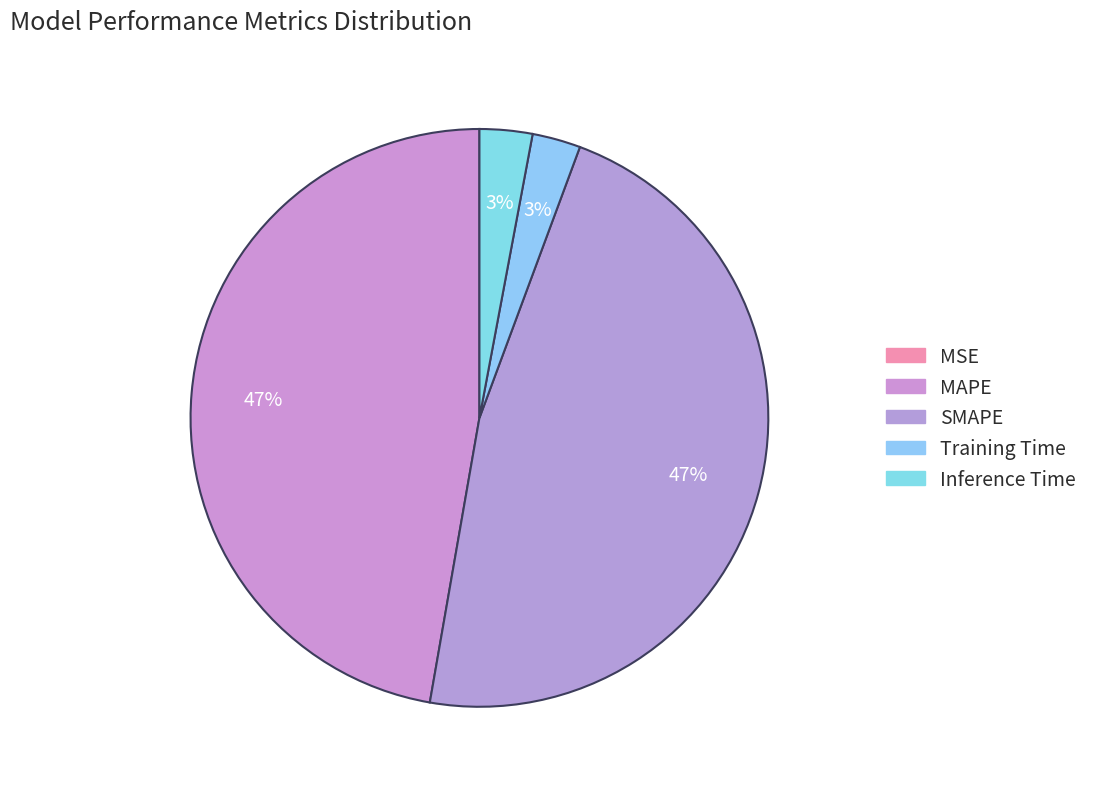

What is the change in value from SMAPE to Inference Time?

-0.6